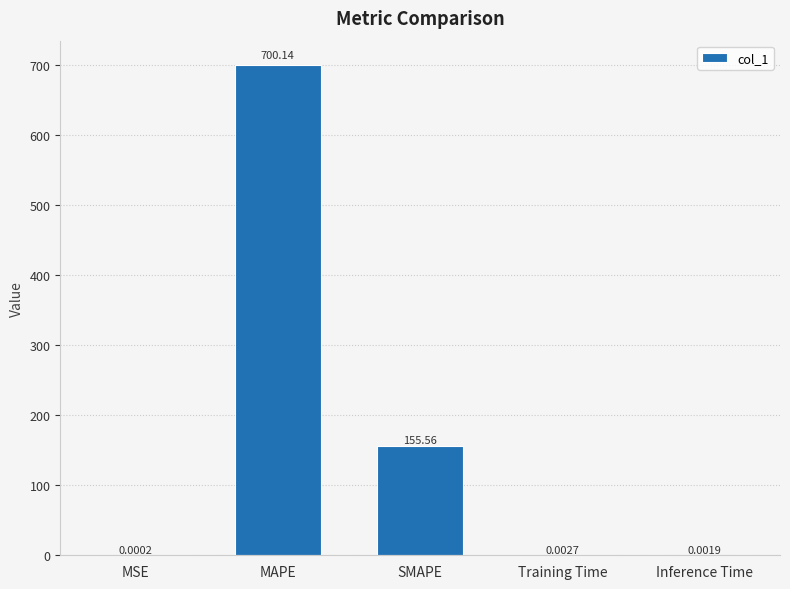

Where is the data nearest to the value 350?

SMAPE